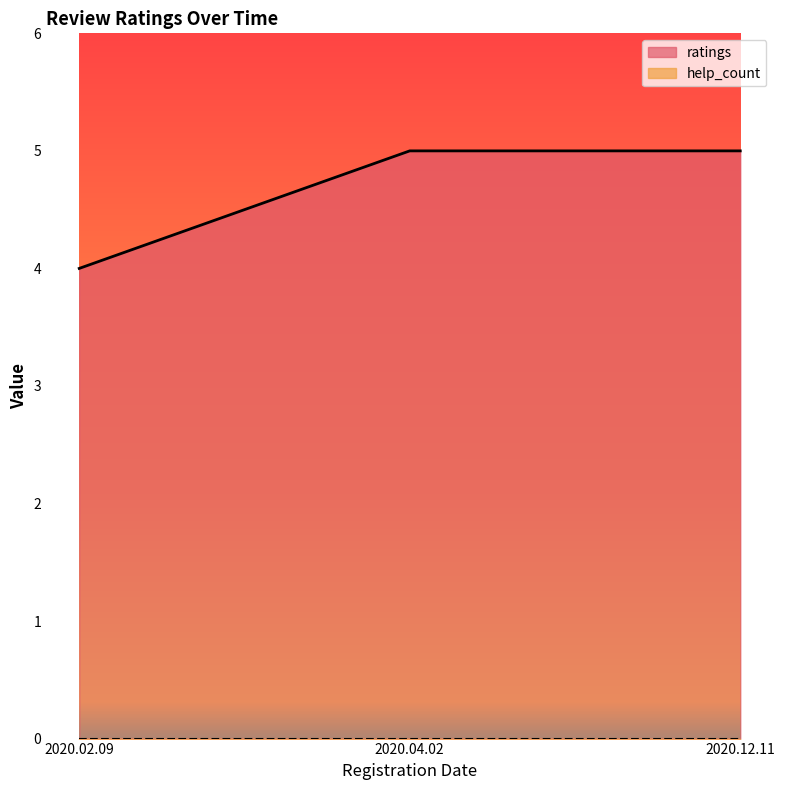

Where is the data nearest to the value 4?

2020.02.09